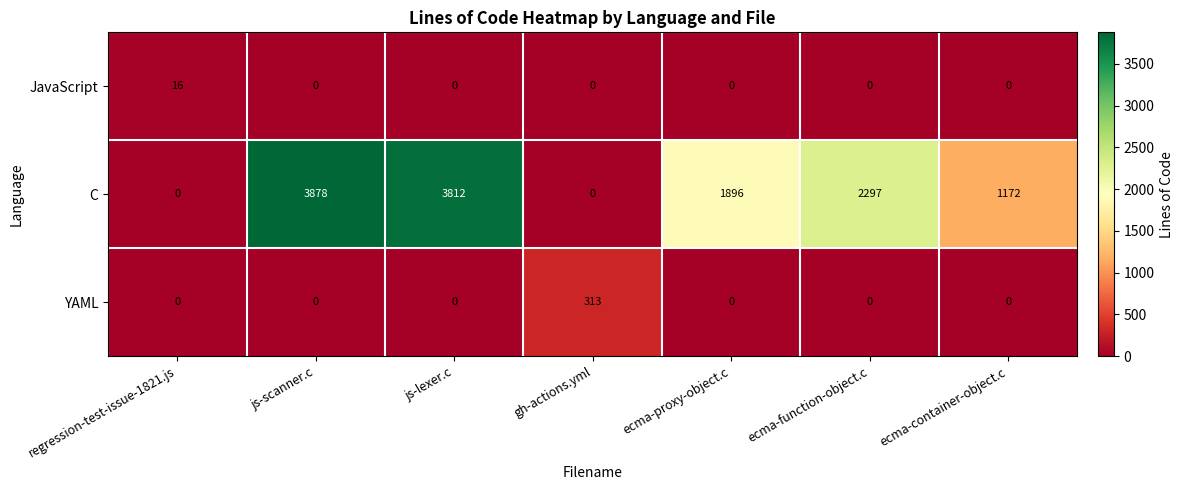

Is it true that C equals 1142 at js-lexer.c?

False